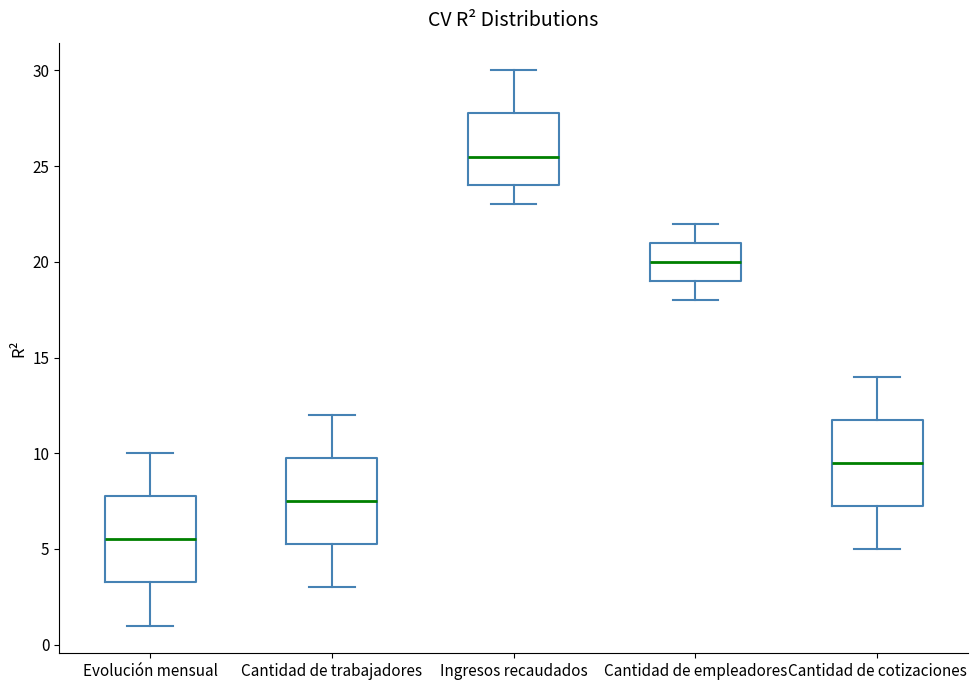

Where does the median line of the box for Cantidad de empleadores sit on the y-axis? The values are not printed on the chart, so give them approximately, as read against the axis.

20.0